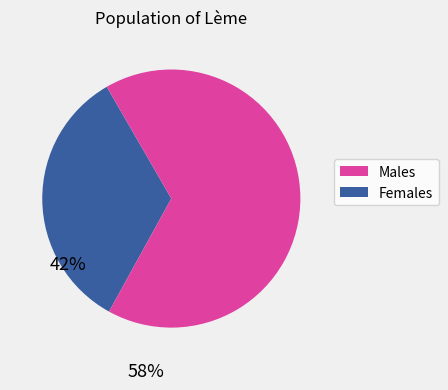

Is there any slice that represents more than half of the pie?

Yes